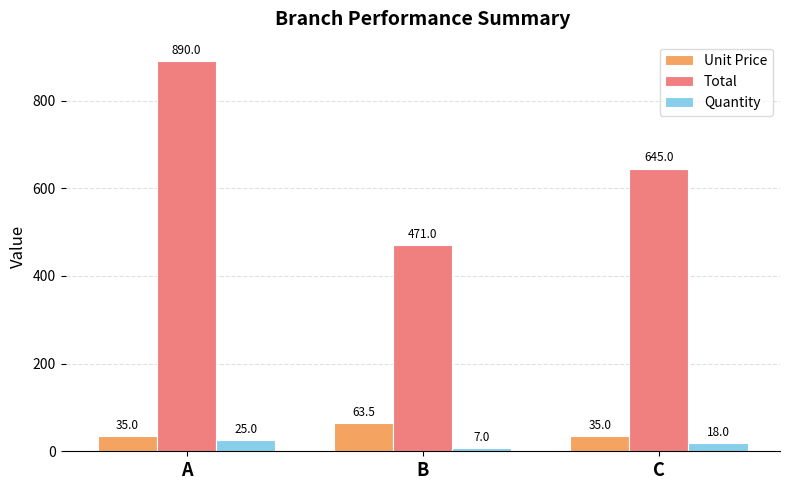

What is the smallest value displayed?

7.0